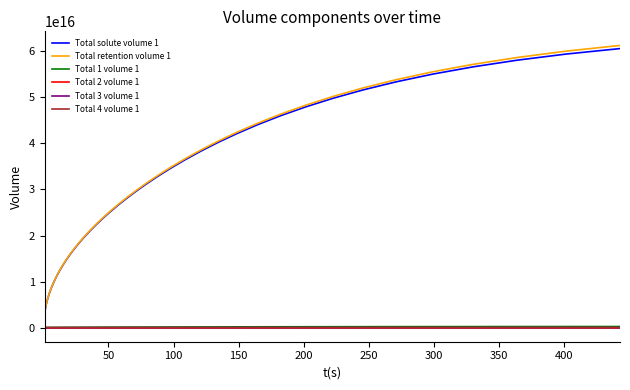

Count the number of categories in the chart.

40